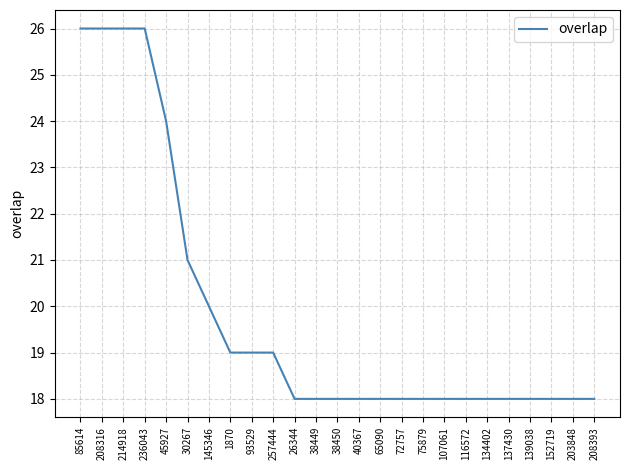

What is the ratio of the value at 38450 to the value at 85614?

0.7